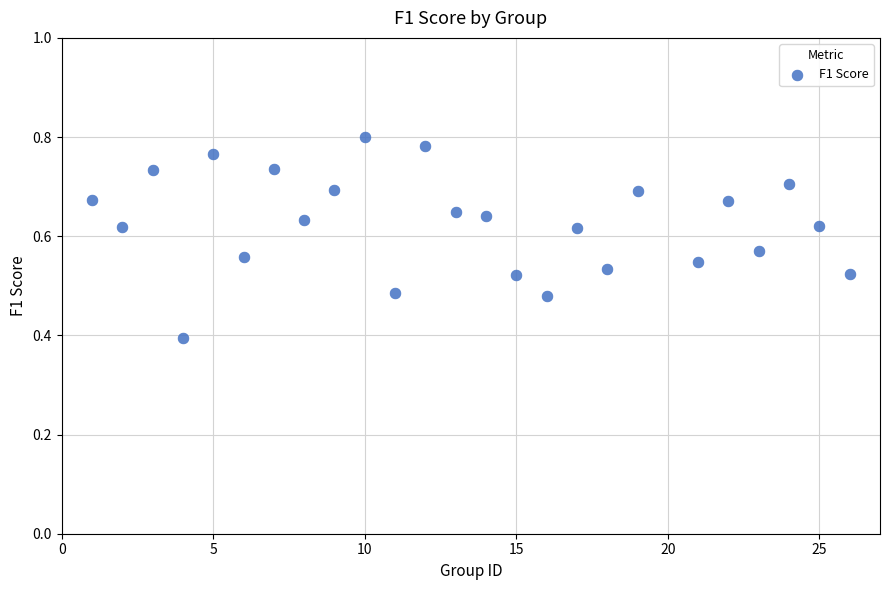

What Y value in the scatter plot is closest to 0?

0.4